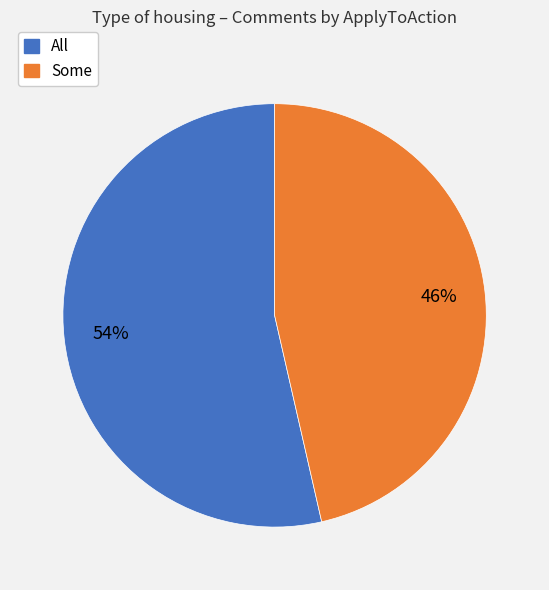

Is there a majority slice in this chart?

Yes